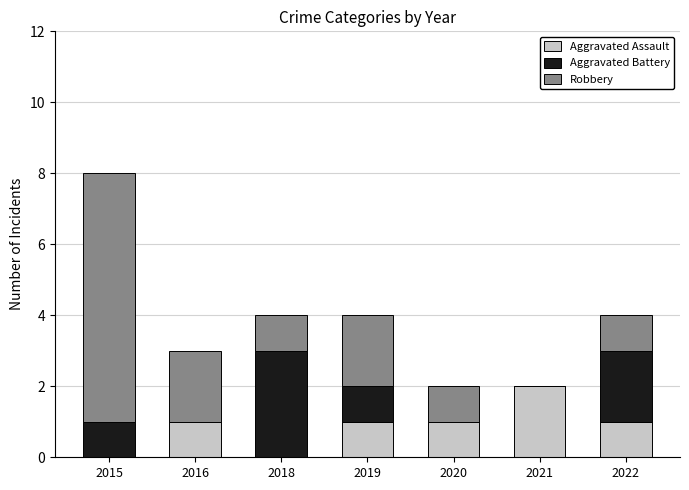

How many Aggravated Assault values are between 0 and 1?

6